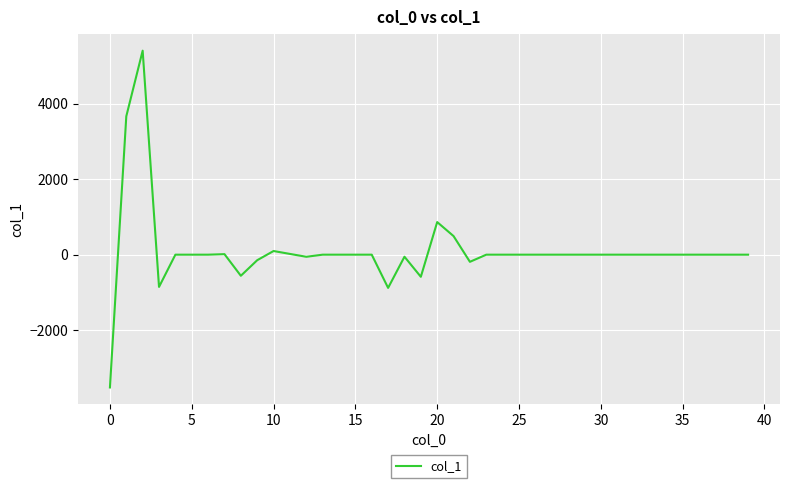

What is the difference between the maximum and minimum values?

8923.9